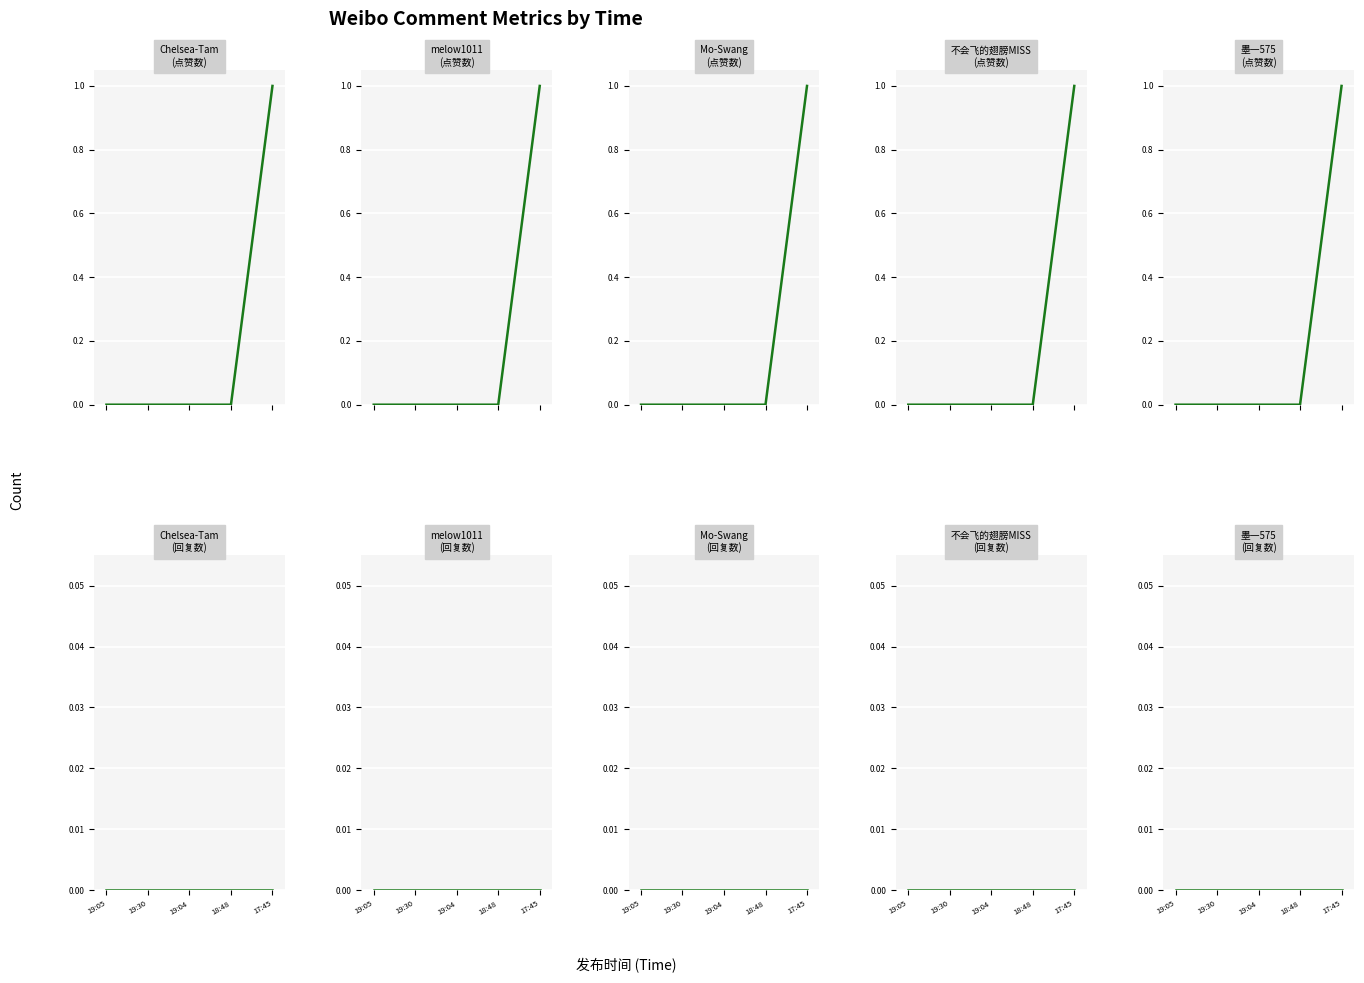

How many values in 点赞数 are above zero?

1